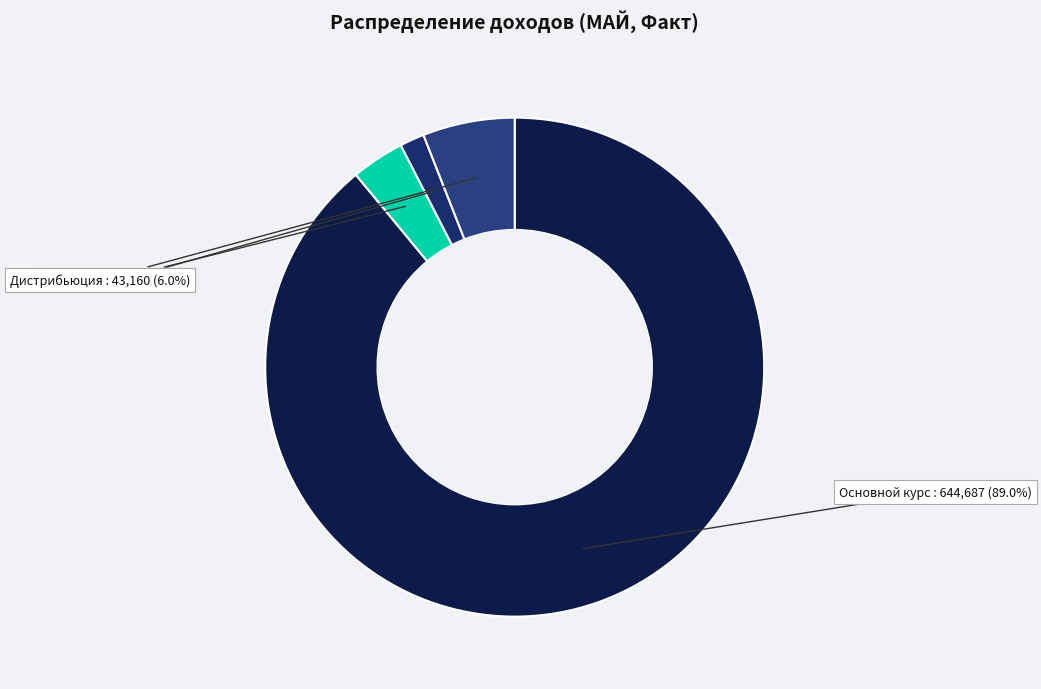

To the nearest percent, what is the combined percentage of Дистрибьюция and Основной курс?

95%